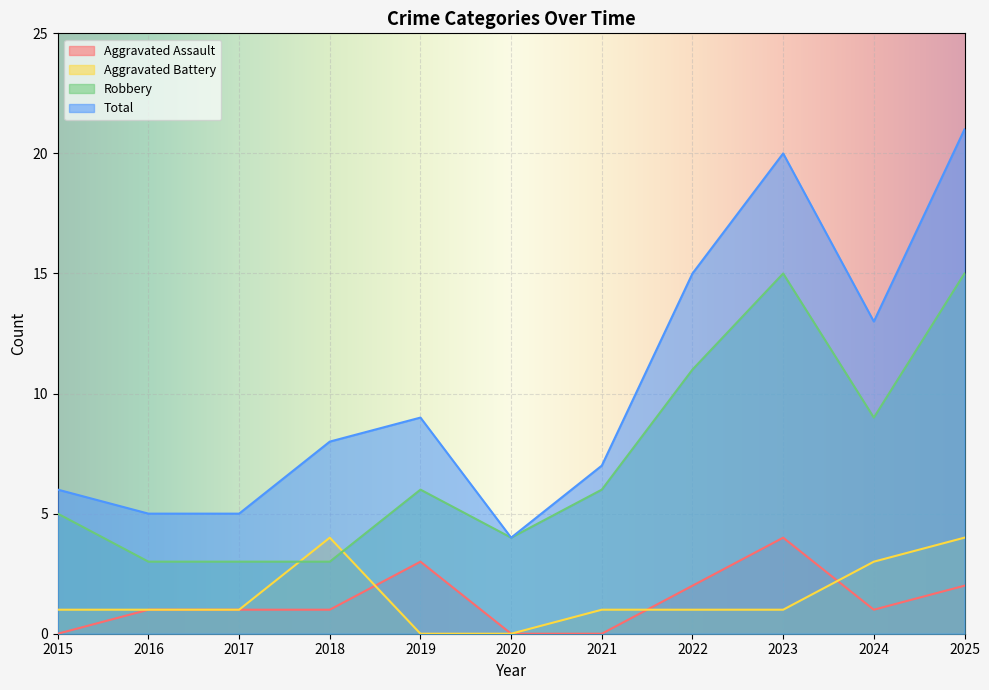

Where is Total nearest to the value 12?

2024